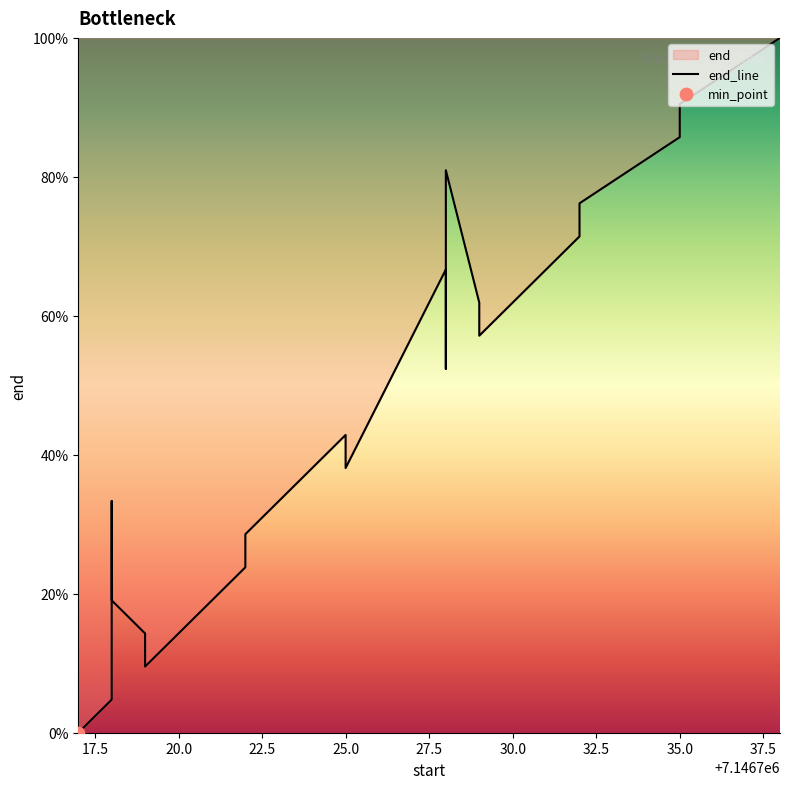

Which has a higher value, 27.5 or 30.0?

30.0